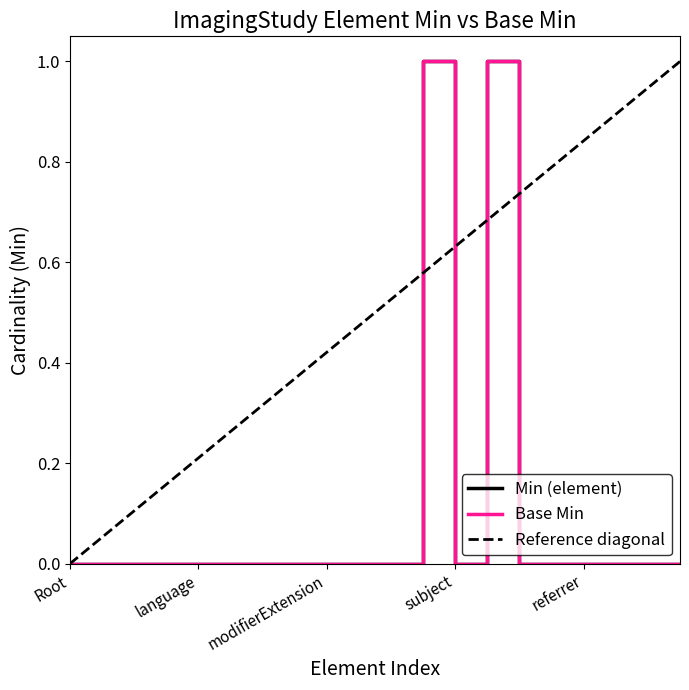

True or false: Min (element) and Base Min cross at least once.

False